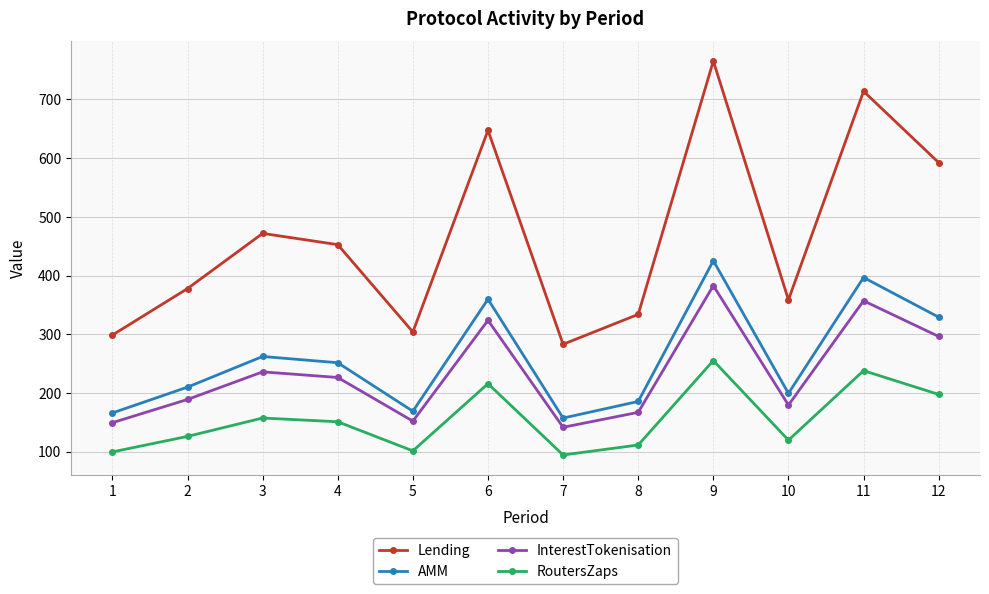

What is the value of the RoutersZaps point at the 10th from the left?

119.5